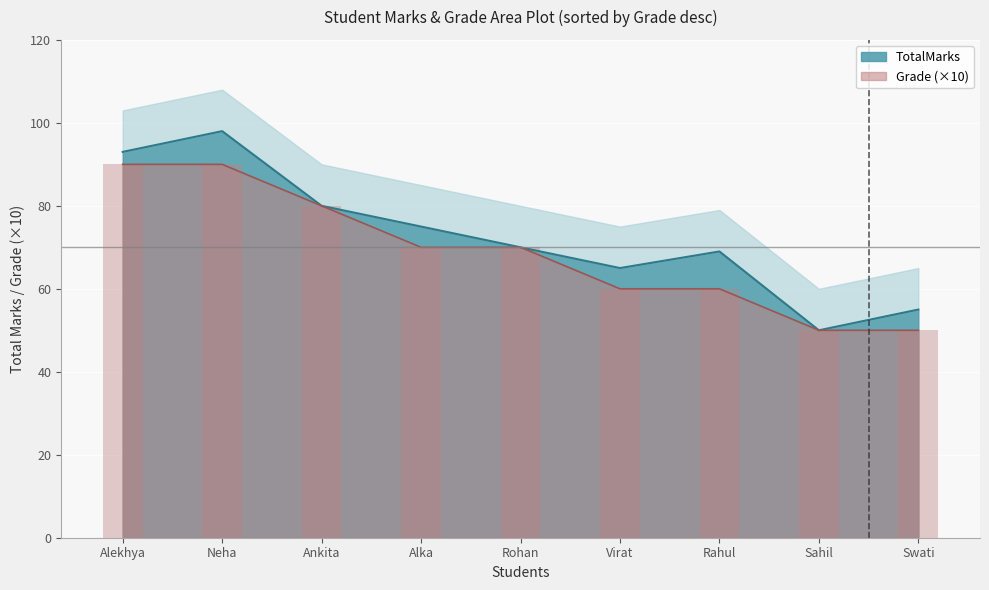

Rank the series at Alekhya from lowest to highest value.

Grade, TotalMarks